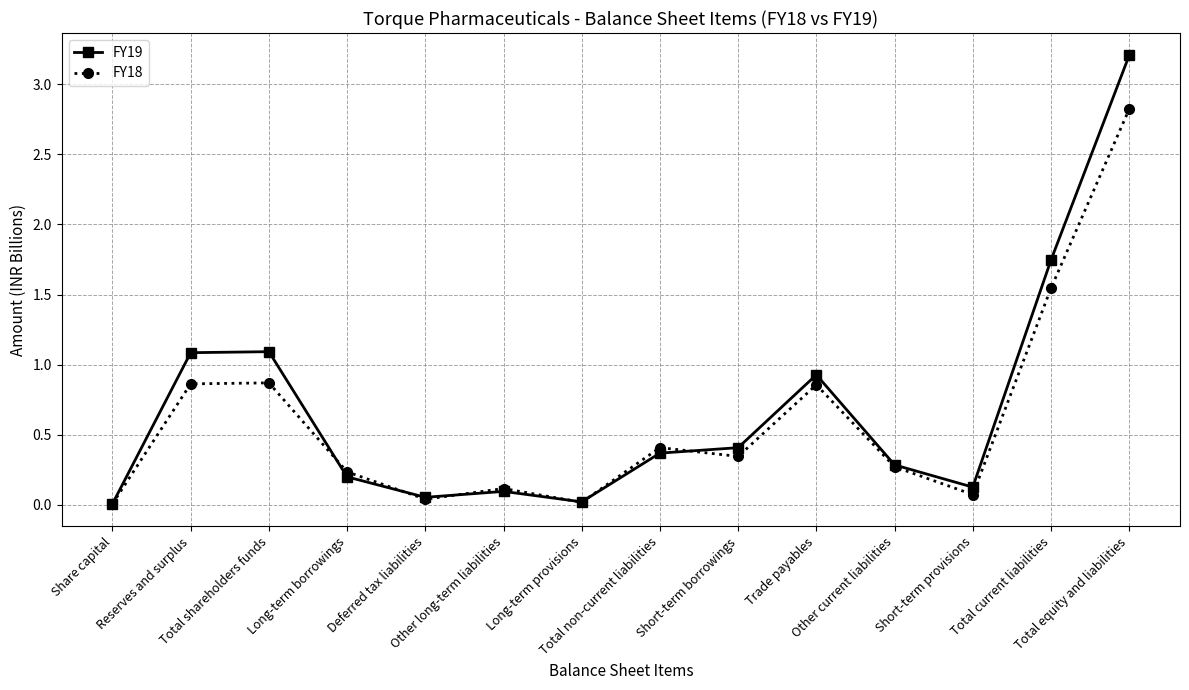

What is the maximum value shown in the chart?

3.2